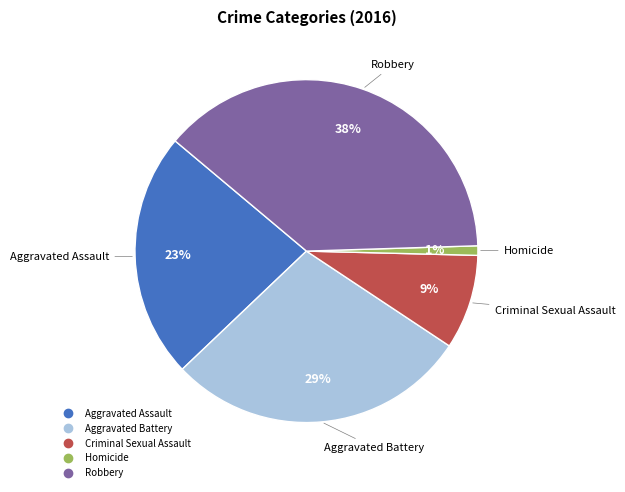

How many segments does this pie chart have?

5